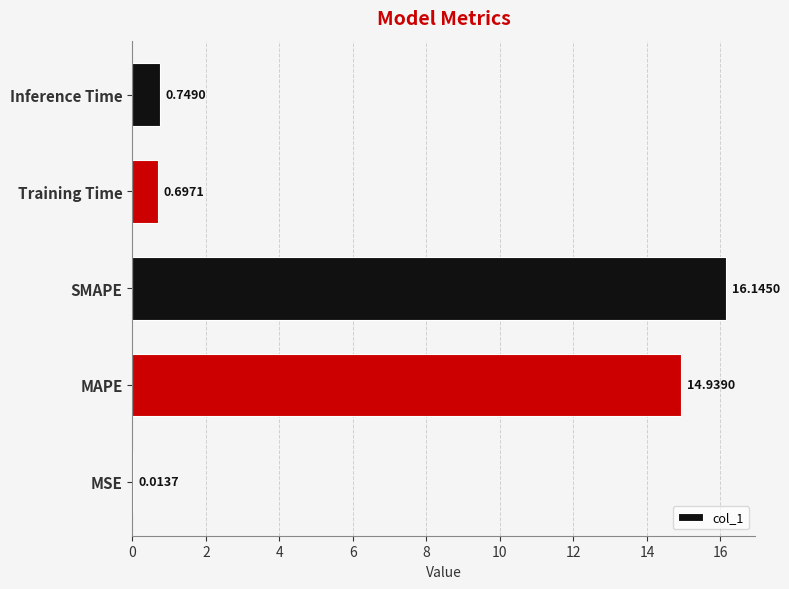

Between Inference Time and MAPE, which is larger?

MAPE